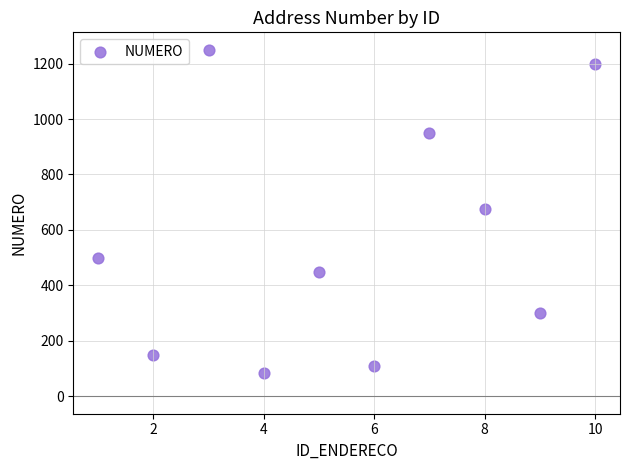

What is the average Y value?

567